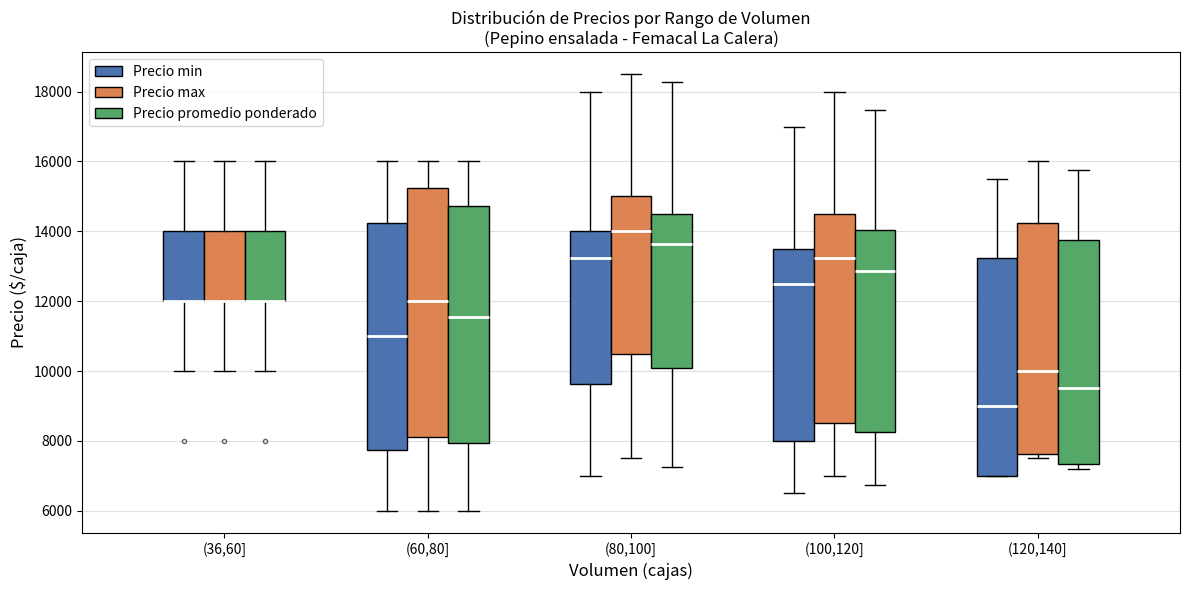

Reading left to right, read every box against the y-axis: the position of its median line, the range the box covers, and the ends of its whiskers. The values are not printed on the chart, so give them approximately, as read against the axis.

(36,60] (Precio min): median 12000 (drawn on the box's lower edge), box 12000 to 14000, whiskers 10000 to 16000
(36,60] (Precio max): median 12000 (drawn on the box's lower edge), box 12000 to 14000, whiskers 10000 to 16000
(36,60] (Precio promedio ponderado): median 12000 (drawn on the box's lower edge), box 12000 to 14000, whiskers 10000 to 16000
(60,80] (Precio min): median 11000, box 7800 to 14200, whiskers 6000 to 16000
(60,80] (Precio max): median 12000, box 8200 to 15200, whiskers 6000 to 16000
(60,80] (Precio promedio ponderado): median 11600, box 8000 to 14800, whiskers 6000 to 16000
(80,100] (Precio min): median 13200, box 9600 to 14000, whiskers 7000 to 18000
(80,100] (Precio max): median 14000, box 10600 to 15000, whiskers 7600 to 18600
(80,100] (Precio promedio ponderado): median 13600, box 10000 to 14600, whiskers 7200 to 18200
(100,120] (Precio min): median 12600, box 8000 to 13600, whiskers 6600 to 17000
(100,120] (Precio max): median 13200, box 8600 to 14600, whiskers 7000 to 18000
(100,120] (Precio promedio ponderado): median 12800, box 8200 to 14000, whiskers 6800 to 17400
(120,140] (Precio min): median 9000, box 7000 to 13200, whiskers 7000 to 15600
(120,140] (Precio max): median 10000, box 7600 to 14200, whiskers 7600 (just below the box's lower edge) to 16000
(120,140] (Precio promedio ponderado): median 9600, box 7400 to 13800, whiskers 7200 to 15800